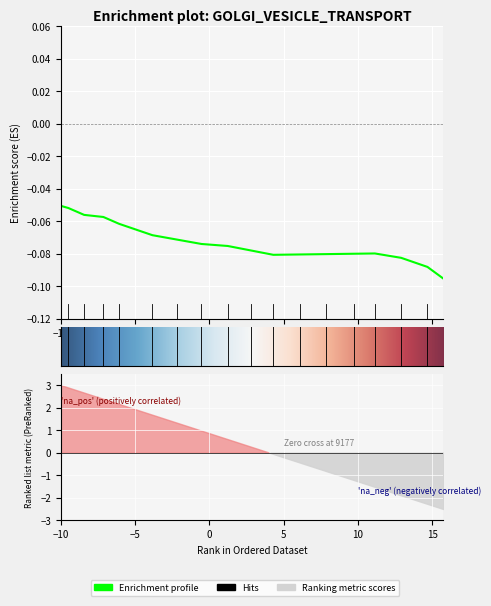

Where is the data nearest to the value 0?

−10